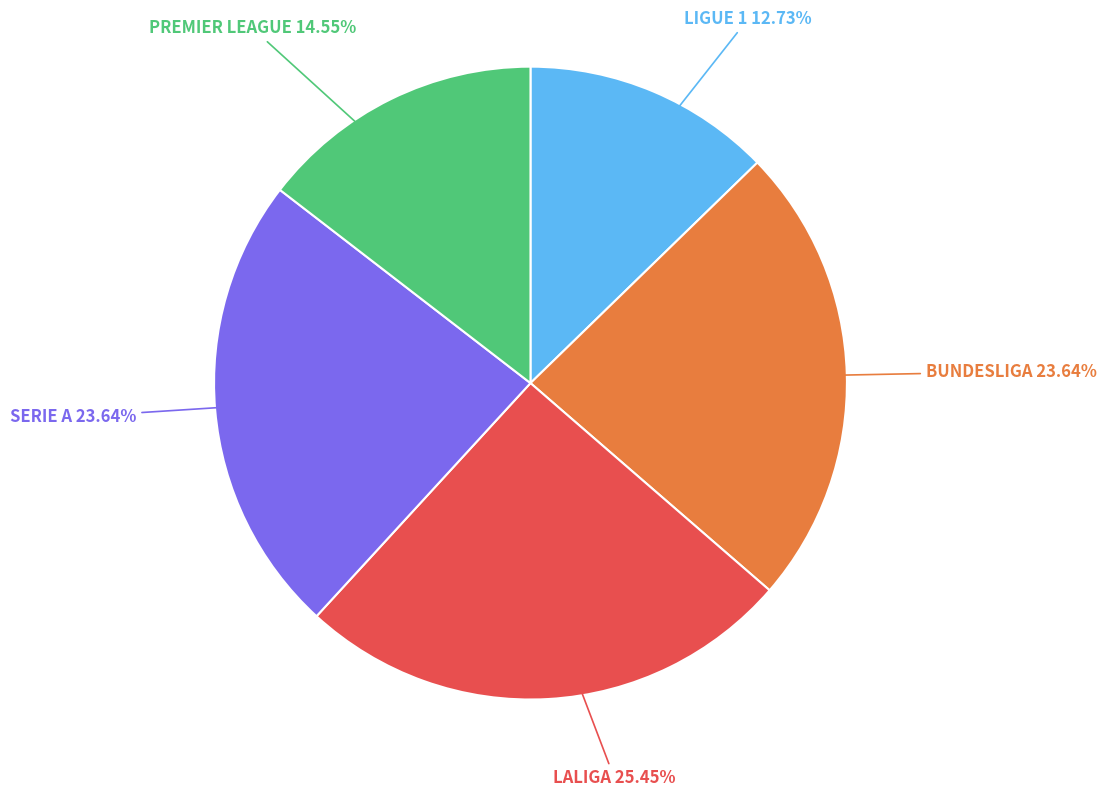

Is there a majority slice in this chart?

No